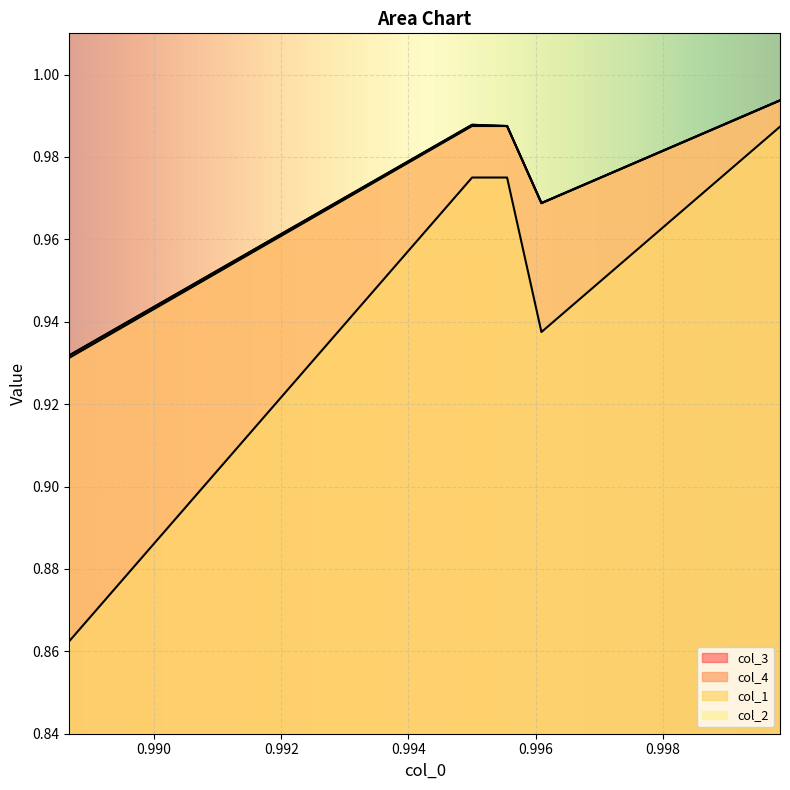

How many series are shown in this chart?

4